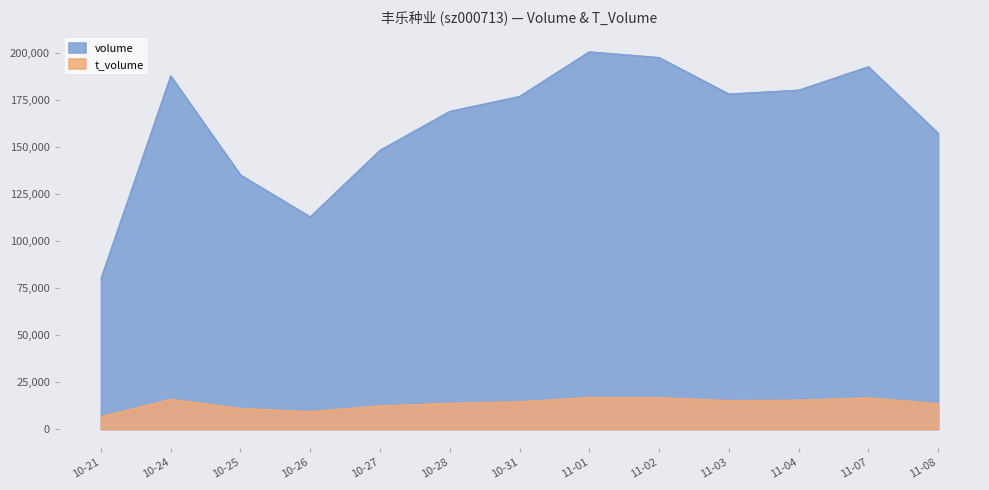

What is the minimum value shown in the chart?

6646